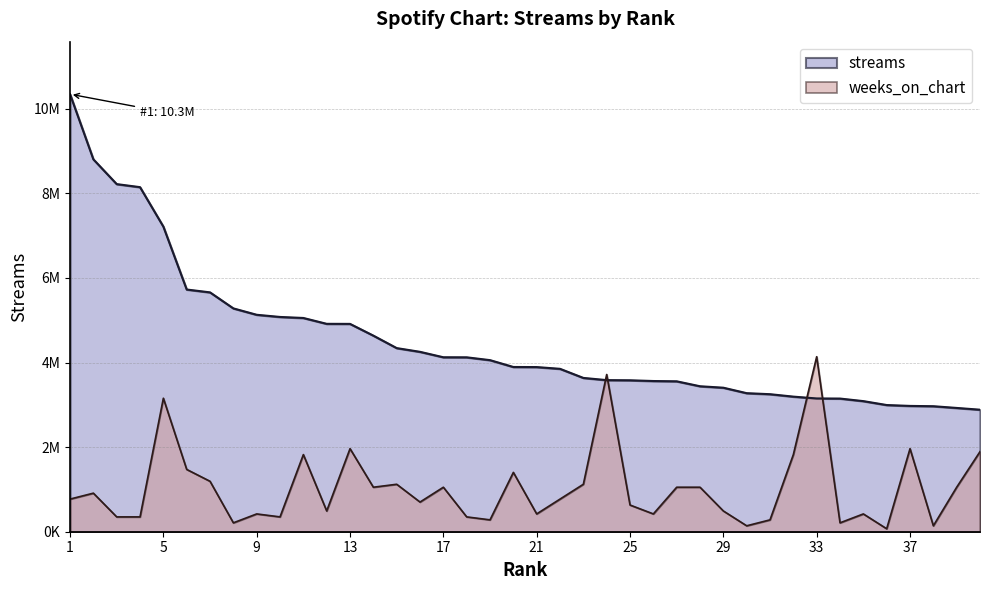

What is the difference between the maximum and second lowest values in the streams series?

7419592.0